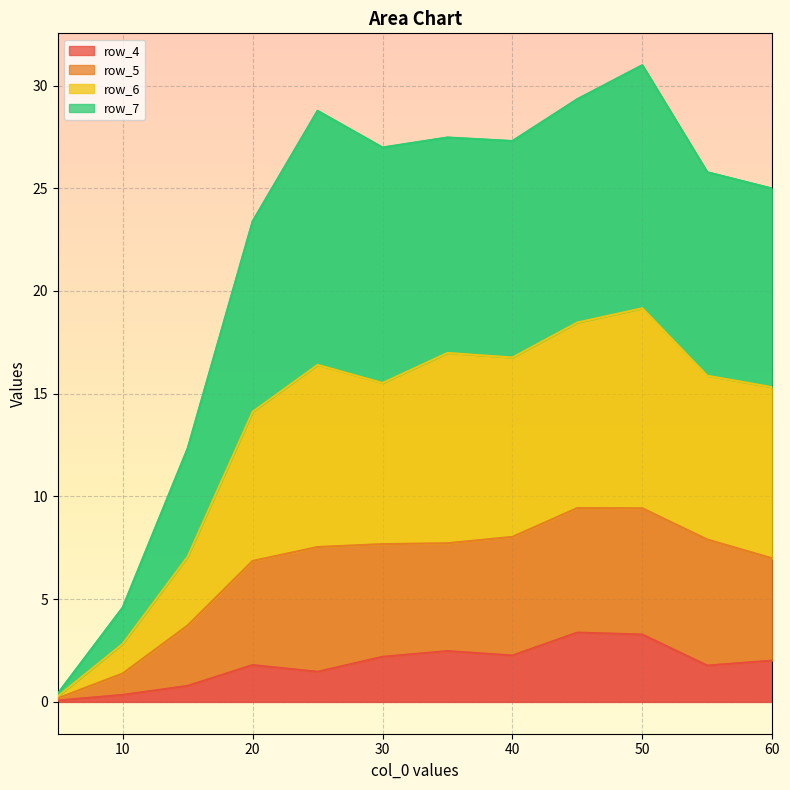

True or false: row_6 and row_7 cross at least once.

False